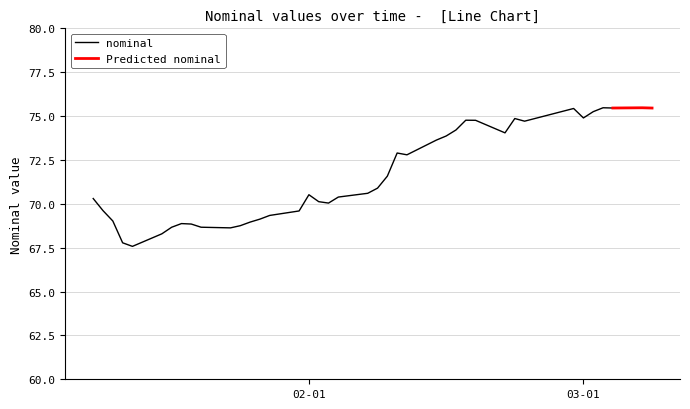

True or false: nominal has a value of 94.9 at 02-01.

False